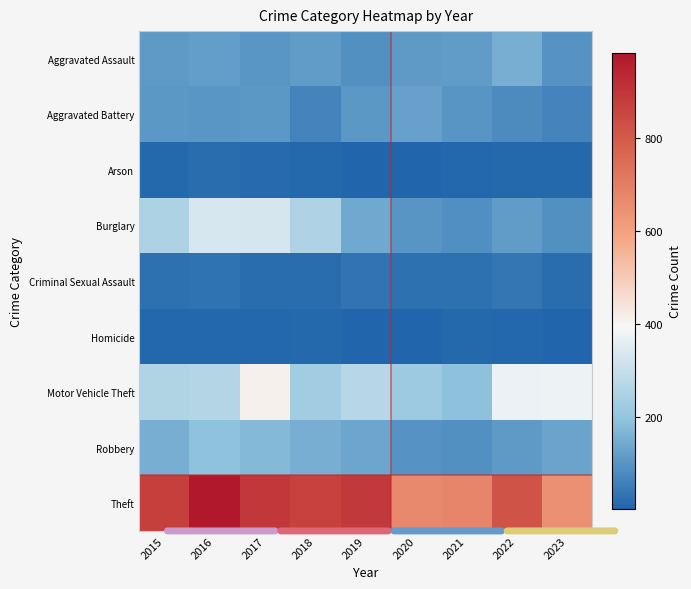

Between 2022 and 2023, which series saw the biggest shift?

Theft